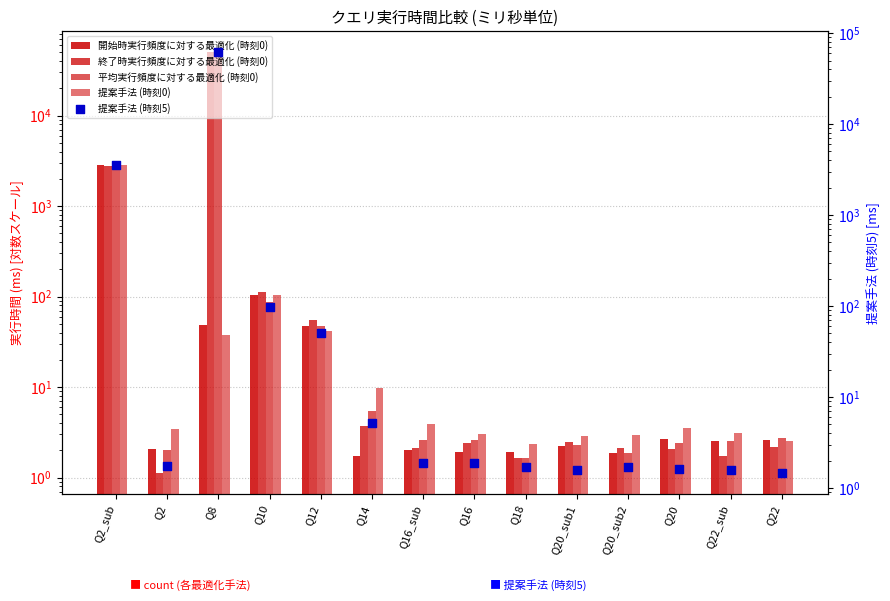

What are all the series names shown in the legend?

開始時実行頻度に対する最適化 (時刻0), 終了時実行頻度に対する最適化 (時刻0), 平均実行頻度に対する最適化 (時刻0), 提案手法 (時刻0), 提案手法 (時刻5)